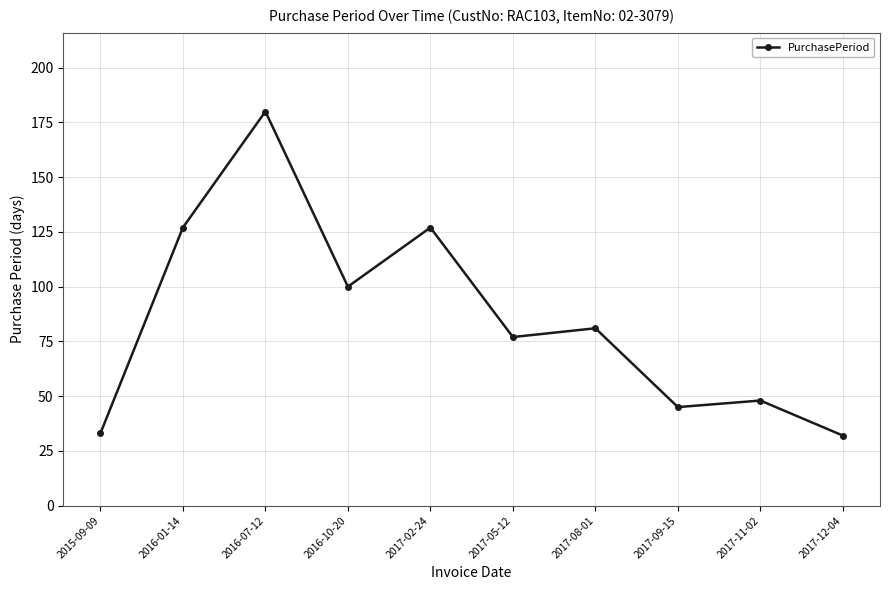

Reading left to right, list all the values displayed in this chart.

2015-09-09=33	2016-01-14=127	2016-07-12=180	2016-10-20=100	2017-02-24=127	2017-05-12=77	2017-08-01=81	2017-09-15=45	2017-11-02=48	2017-12-04=32